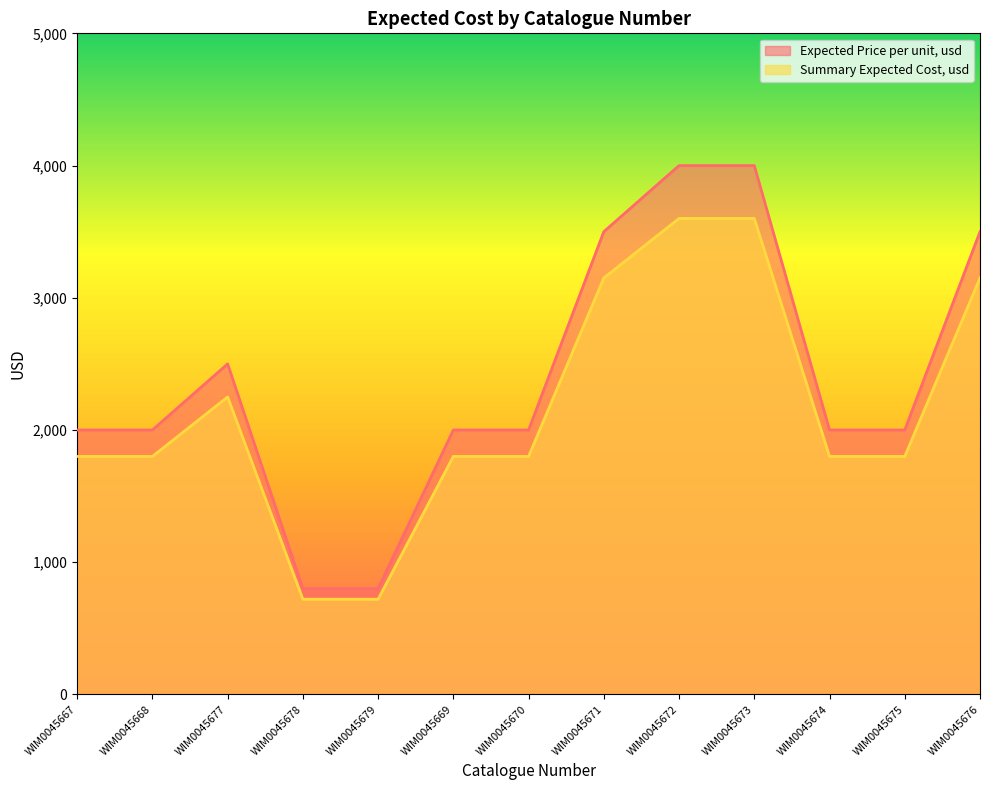

What is the difference between the highest and lowest values at WIM0045673?

400